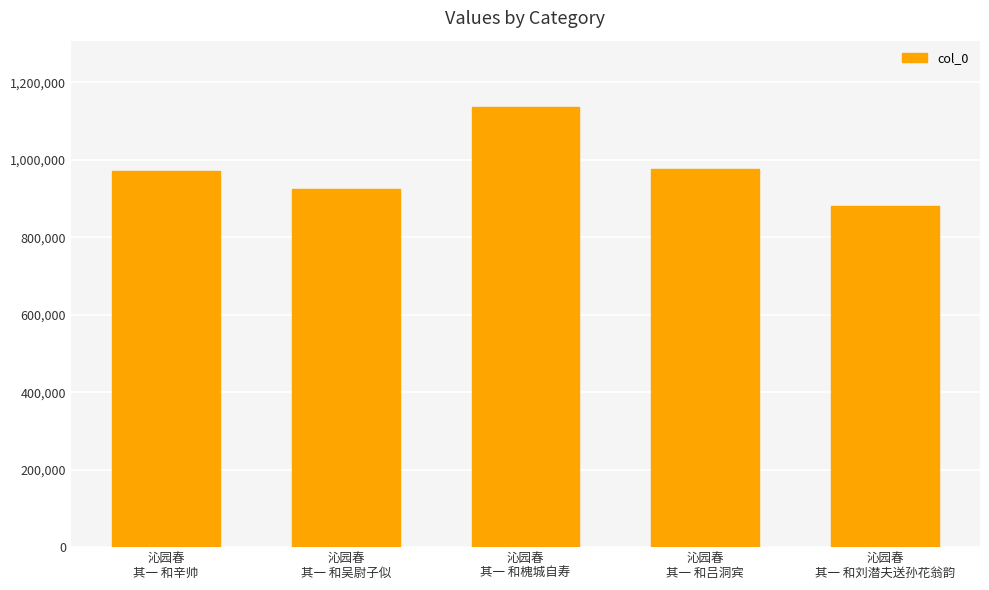

What is the value of the 1st bar from the left?

970533